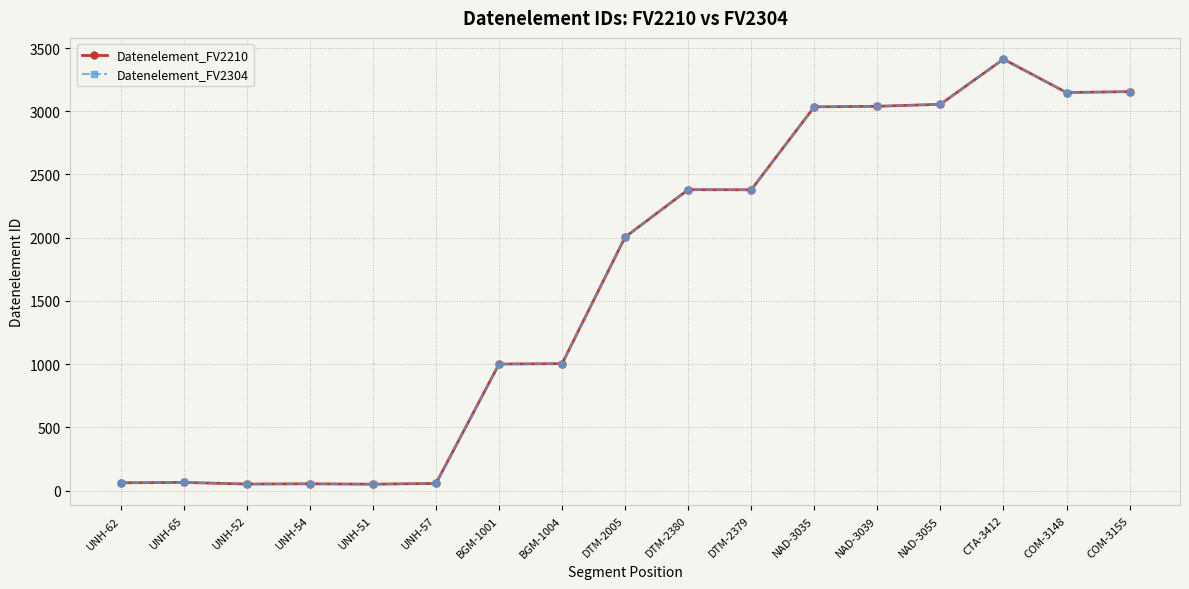

What is the sum of the Datenelement_FV2210 values at DTM-2005 and NAD-3035?

5040